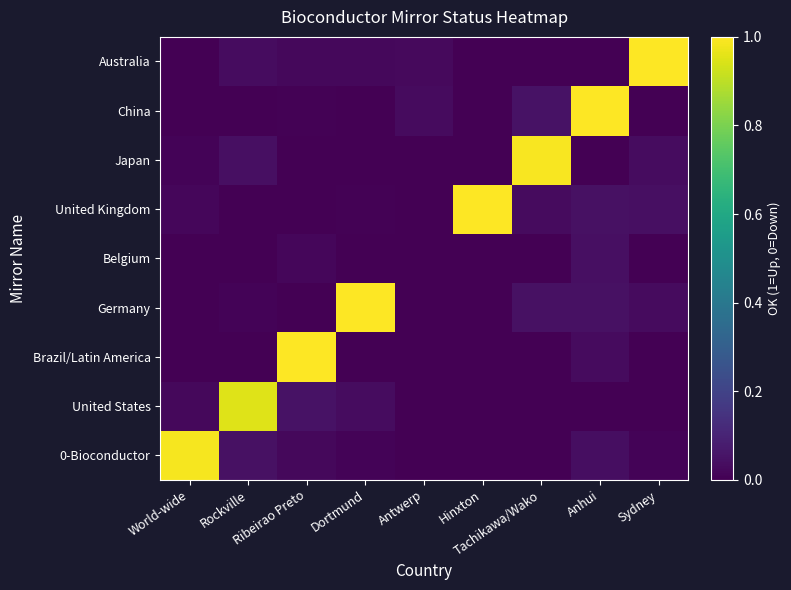

Reading right to left, list all the values displayed in this chart.

0-Bioconductor: Sydney=0.0	Anhui=0.0	Tachikawa/Wako=0.0	Hinxton=0.0	Antwerp=0.0	Dortmund=0.0	Ribeirao Preto=0.0	Rockville=0.0	World-wide=1.0
United States: Sydney=0.0	Anhui=0.0	Tachikawa/Wako=0.0	Hinxton=0.0	Antwerp=0.0	Dortmund=0.0	Ribeirao Preto=0.0	Rockville=1.0	World-wide=0.0
Brazil/Latin America: Sydney=0.0	Anhui=0.0	Tachikawa/Wako=0.0	Hinxton=0.0	Antwerp=0.0	Dortmund=0.0	Ribeirao Preto=1.0	Rockville=0.0	World-wide=0.0
Germany: Sydney=0.0	Anhui=0.0	Tachikawa/Wako=0.0	Hinxton=0.0	Antwerp=0.0	Dortmund=1.0	Ribeirao Preto=0.0	Rockville=0.0	World-wide=0.0
Belgium: Sydney=0.0	Anhui=0.0	Tachikawa/Wako=0.0	Hinxton=0.0	Antwerp=0.0	Dortmund=0.0	Ribeirao Preto=0.0	Rockville=0.0	World-wide=0.0
United Kingdom: Sydney=0.0	Anhui=0.0	Tachikawa/Wako=0.0	Hinxton=1.0	Antwerp=0.0	Dortmund=0.0	Ribeirao Preto=0.0	Rockville=0.0	World-wide=0.0
Japan: Sydney=0.0	Anhui=0.0	Tachikawa/Wako=1.0	Hinxton=0.0	Antwerp=0.0	Dortmund=0.0	Ribeirao Preto=0.0	Rockville=0.0	World-wide=0.0
China: Sydney=0.0	Anhui=1.0	Tachikawa/Wako=0.0	Hinxton=0.0	Antwerp=0.0	Dortmund=0.0	Ribeirao Preto=0.0	Rockville=0.0	World-wide=0.0
Australia: Sydney=1.0	Anhui=0.0	Tachikawa/Wako=0.0	Hinxton=0.0	Antwerp=0.0	Dortmund=0.0	Ribeirao Preto=0.0	Rockville=0.0	World-wide=0.0